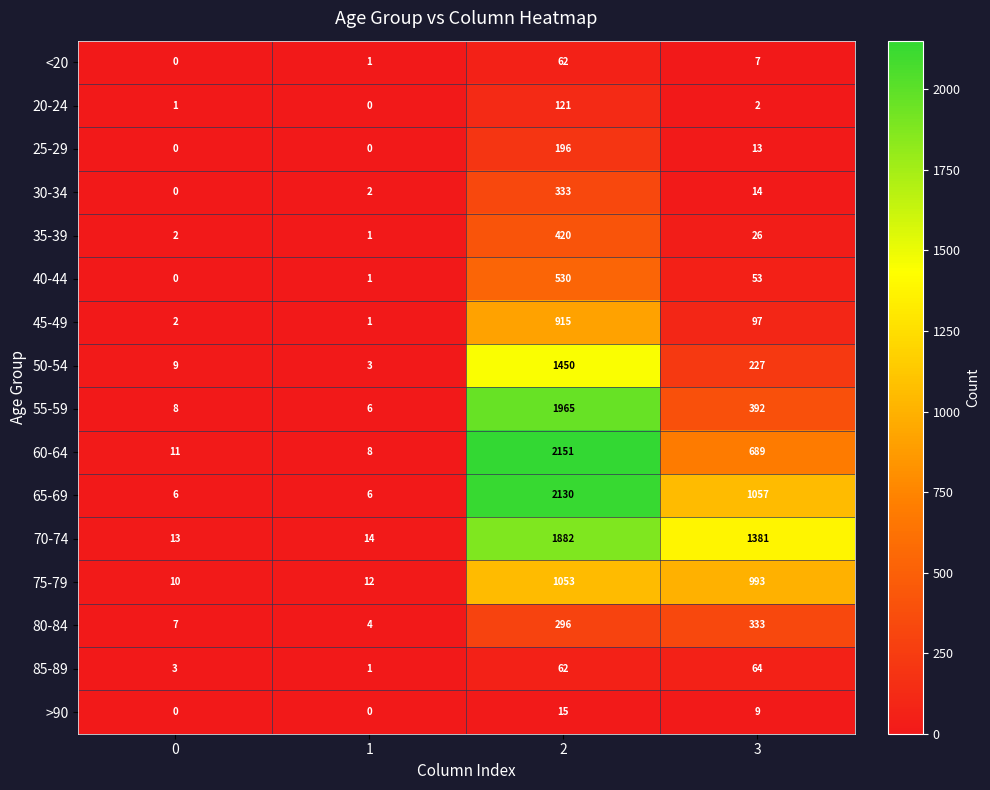

What is the maximum value shown in the chart?

2151